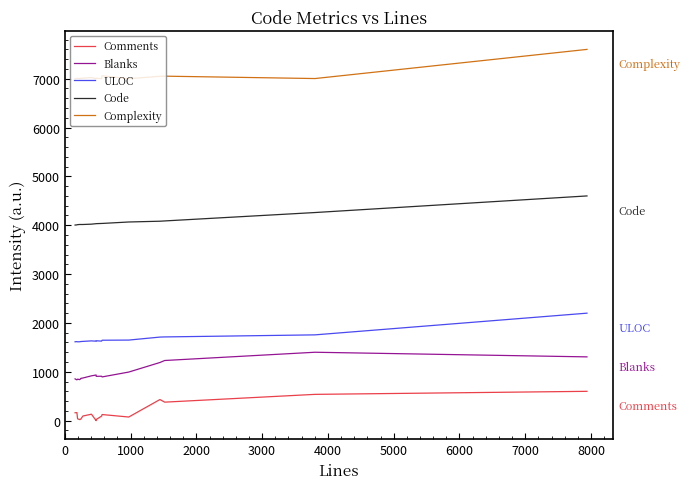

What is the lowest value of the ULOC series?

1613.7